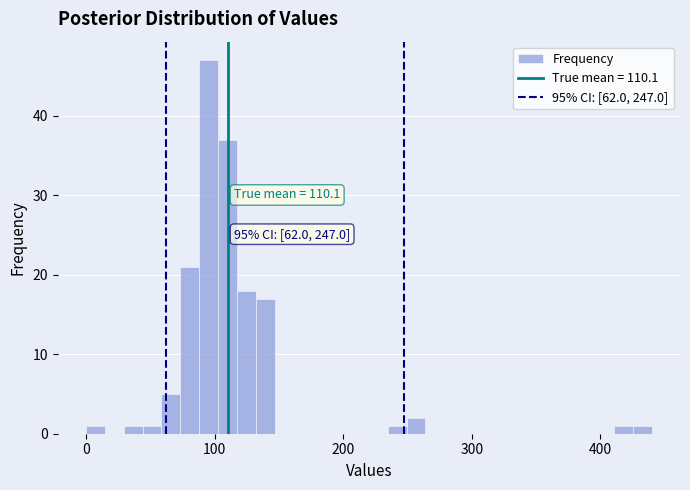

Read against the x-axis, roughly where is the centre of the tallest bar?

100